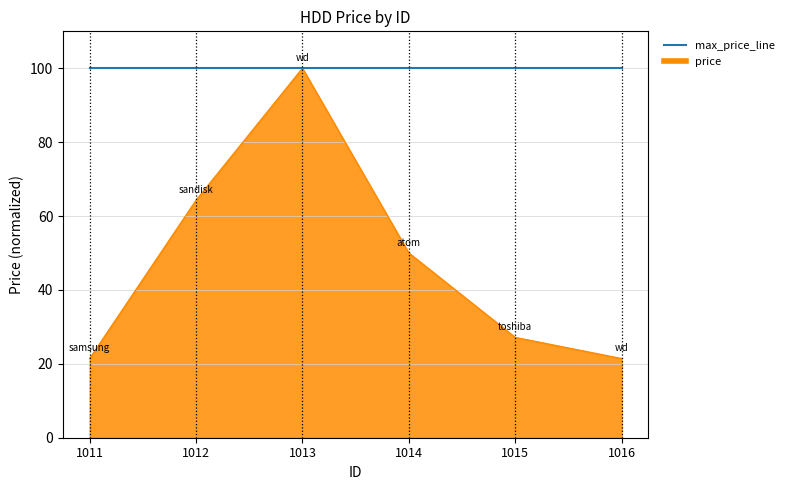

Rank the series by their average value, from lowest to highest.

price, max_price_line